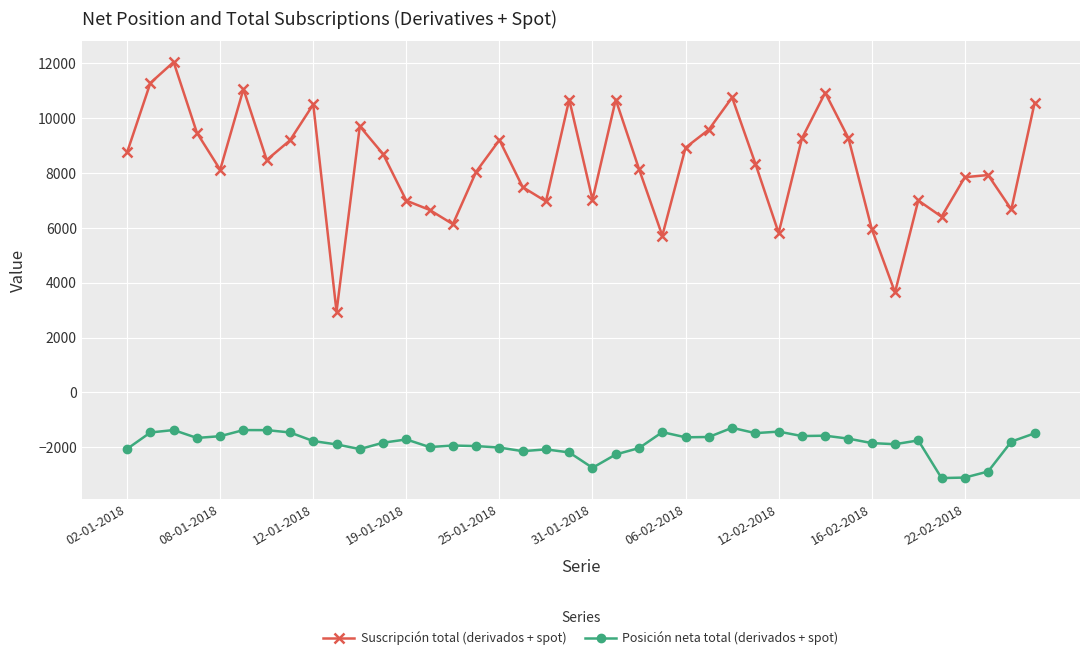

What is the greatest value displayed?

12052